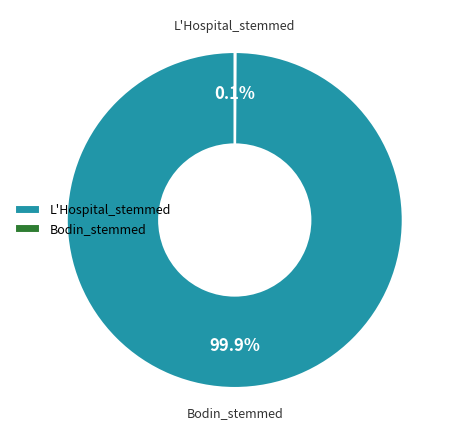

How many segments does this pie chart have?

2